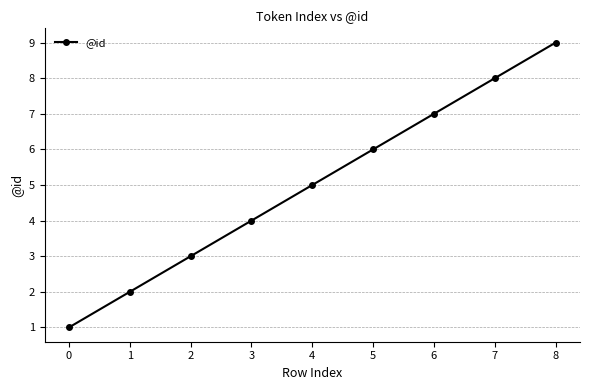

What is the approximate value at 1?

2